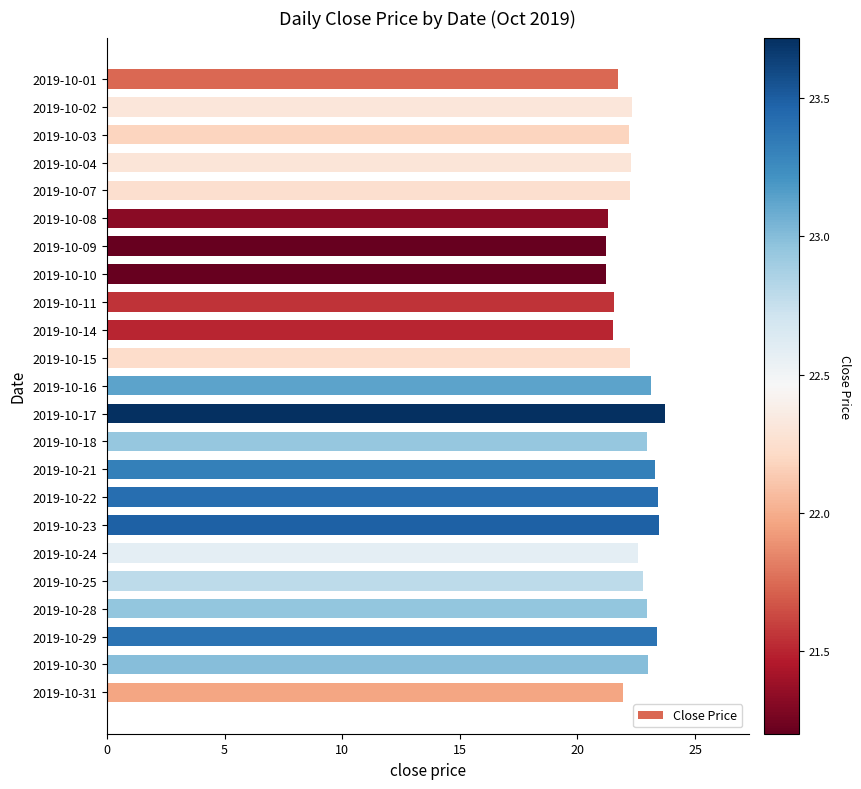

What is the average value?

22.5